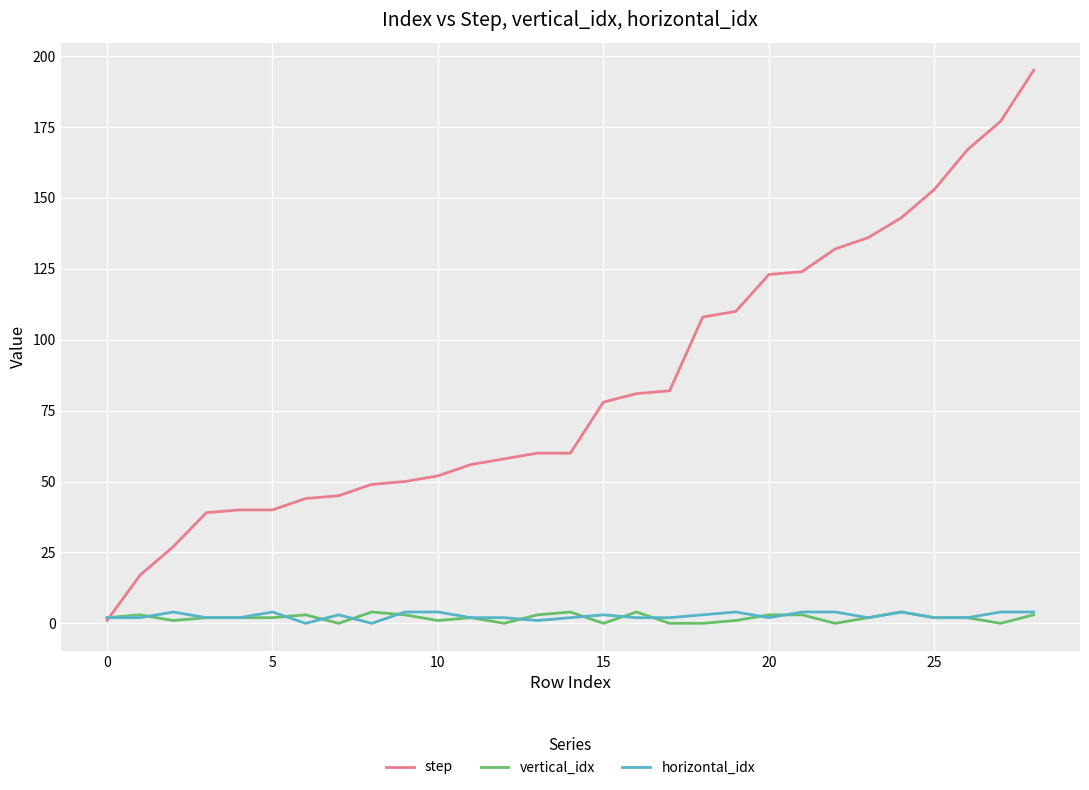

Which series has the largest range (max minus min)?

step